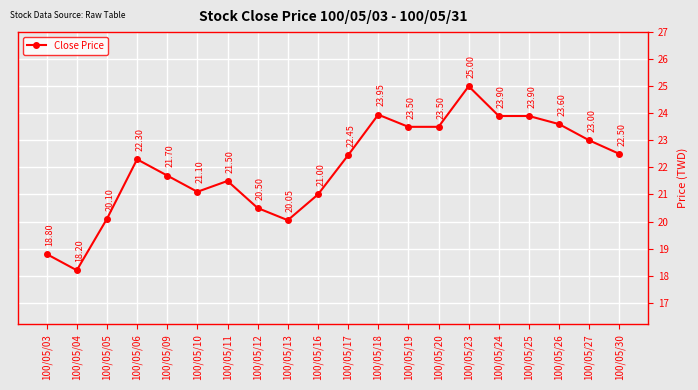

Between 100/05/25 and 100/05/05, which is larger?

100/05/25